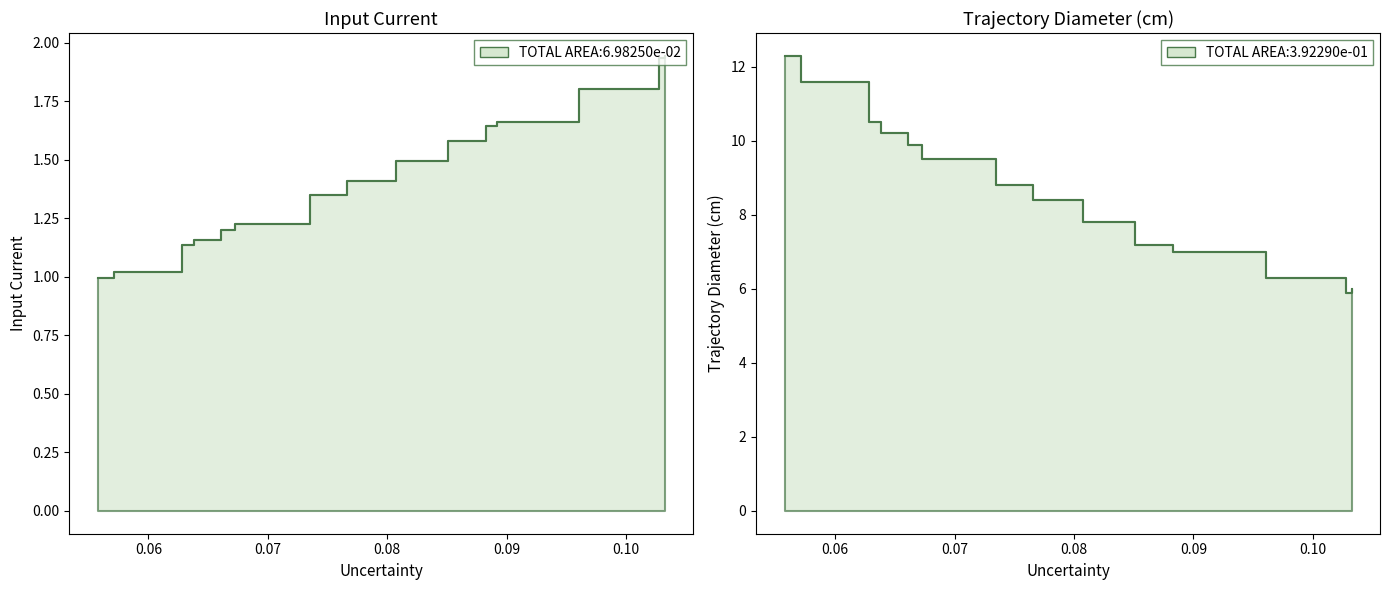

What is the spread (max minus min) of values at 9?

5.6